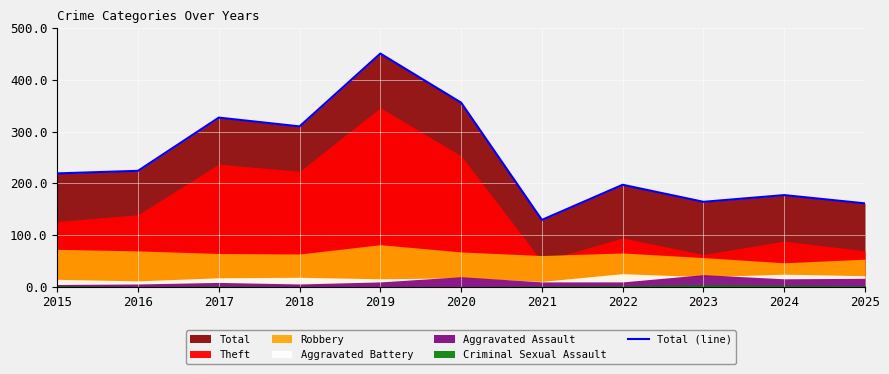

At which category does the data reach its first local valley?

2018